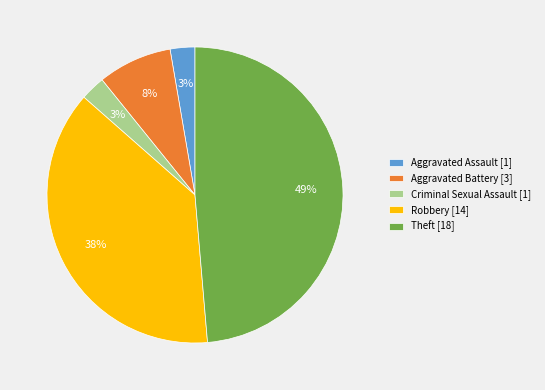

Combined, do Aggravated Assault and Aggravated Battery account for over 50%?

No